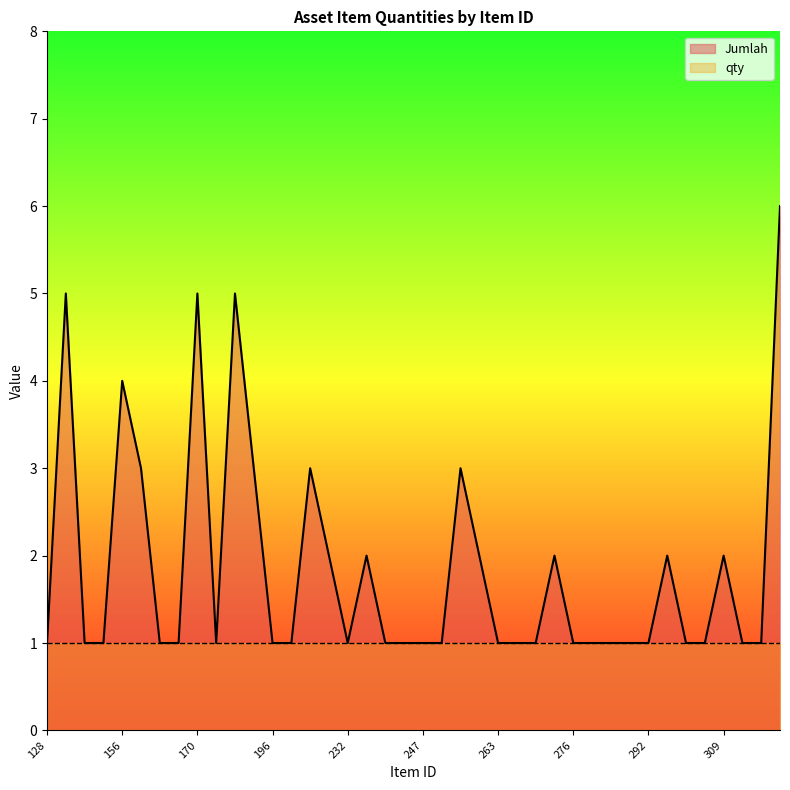

List the labels in order of value, largest first.

319, 141, 170, 191, 156, 161, 195, 216, 258, 229, 234, 261, 272, 300, 309, 128, 148, 150, 165, 166, 181, 196, 199, 232, 242, 244, 247, 256, 263, 266, 269, 276, 277, 279, 288, 292, 302, 307, 312, 315